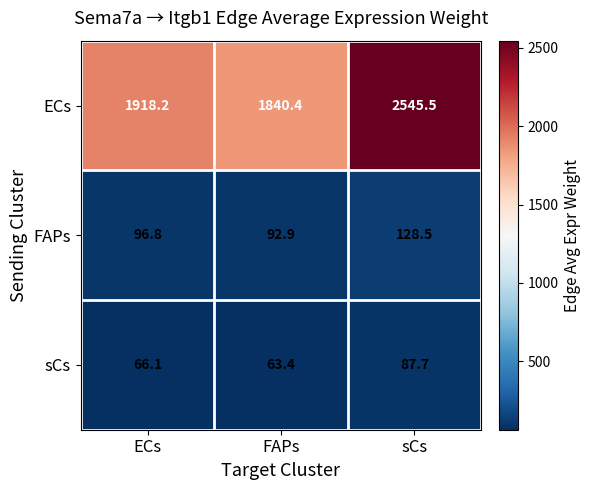

Rank the series by their maximum value, from highest to lowest.

ECs, FAPs, sCs